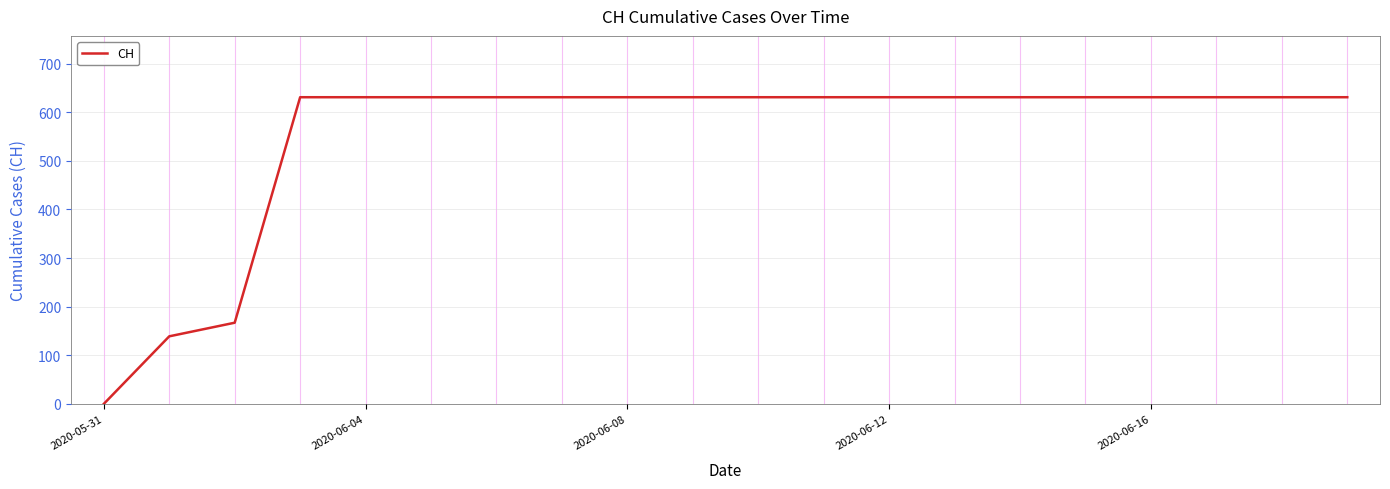

What is the maximum value shown in the chart?

631